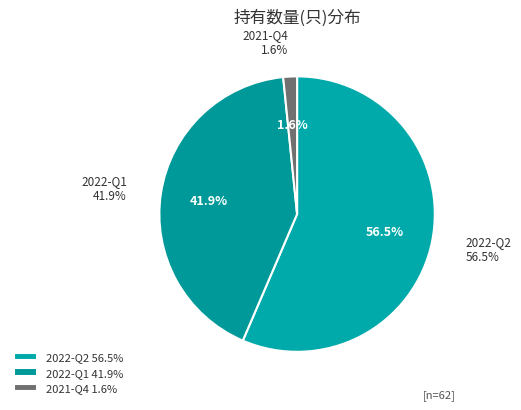

Rank the categories by value from highest to lowest.

2022-Q2, 2022-Q1, 2021-Q4